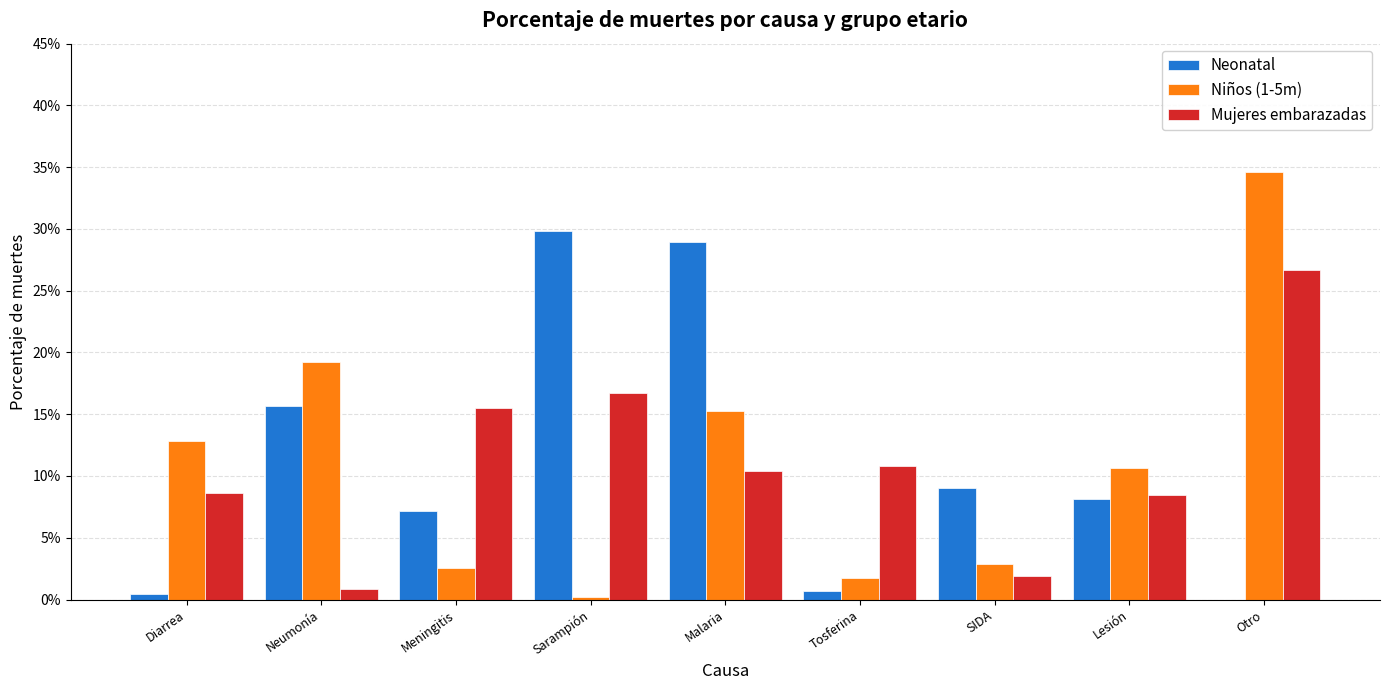

Reading left to right, extract all data points from this chart.

Neonatal: Diarrea=0.0	Neumonía=0.2	Meningitis=0.1	Sarampión=0.3	Malaria=0.3	Tosferina=0.0	SIDA=0.1	Lesión=0.1	Otro=0.0
Niños (1-5m): Diarrea=0.1	Neumonía=0.2	Meningitis=0.0	Sarampión=0.0	Malaria=0.2	Tosferina=0.0	SIDA=0.0	Lesión=0.1	Otro=0.3
Mujeres embarazadas: Diarrea=0.1	Neumonía=0.0	Meningitis=0.2	Sarampión=0.2	Malaria=0.1	Tosferina=0.1	SIDA=0.0	Lesión=0.1	Otro=0.3